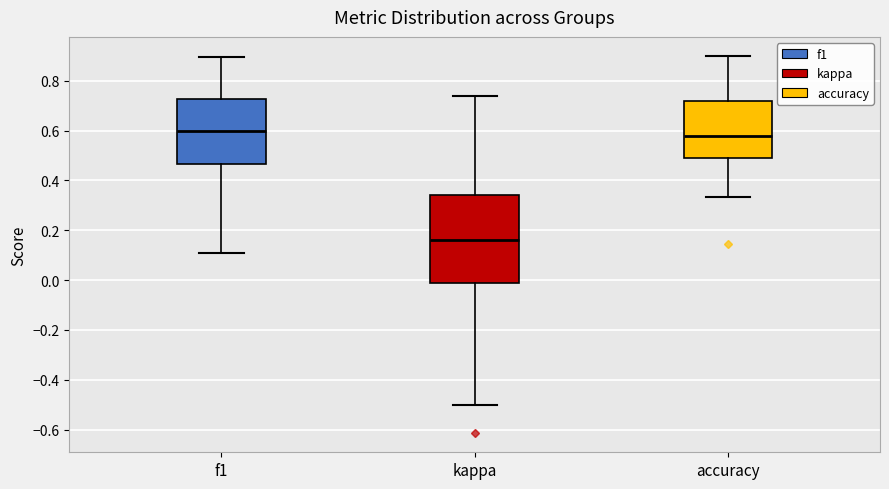

Where is the upper edge of the box for kappa on the y-axis? The values are not printed on the chart, so give them approximately, as read against the axis.

0.34